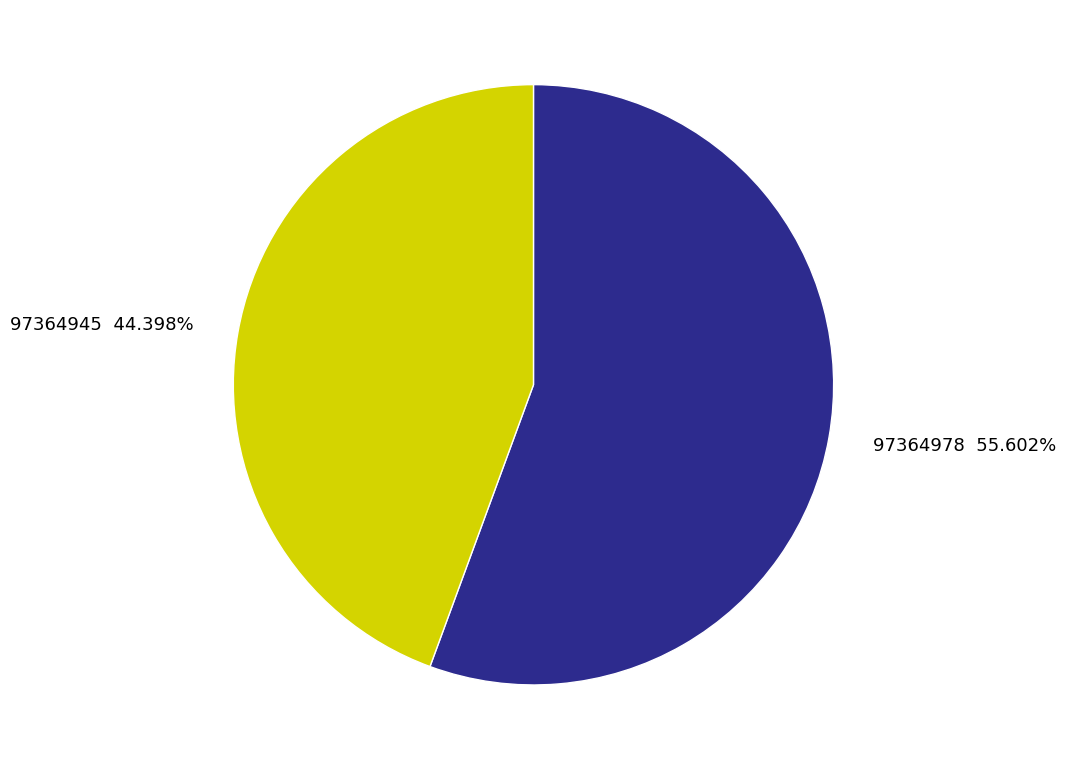

What percentage is the 97364945 slice, to the nearest percent?

44%